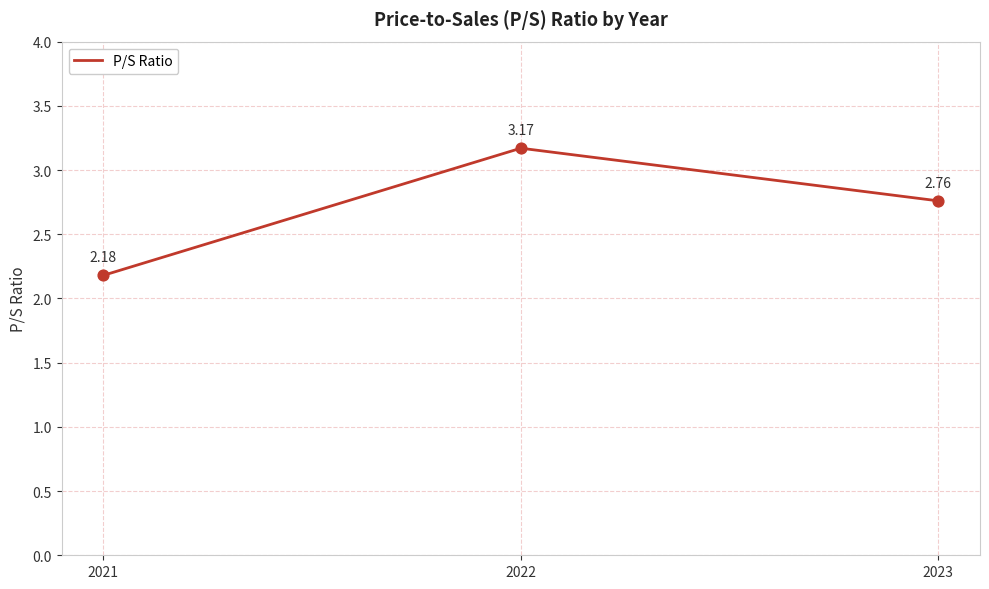

Between 2022 and 2021, which is larger?

2022